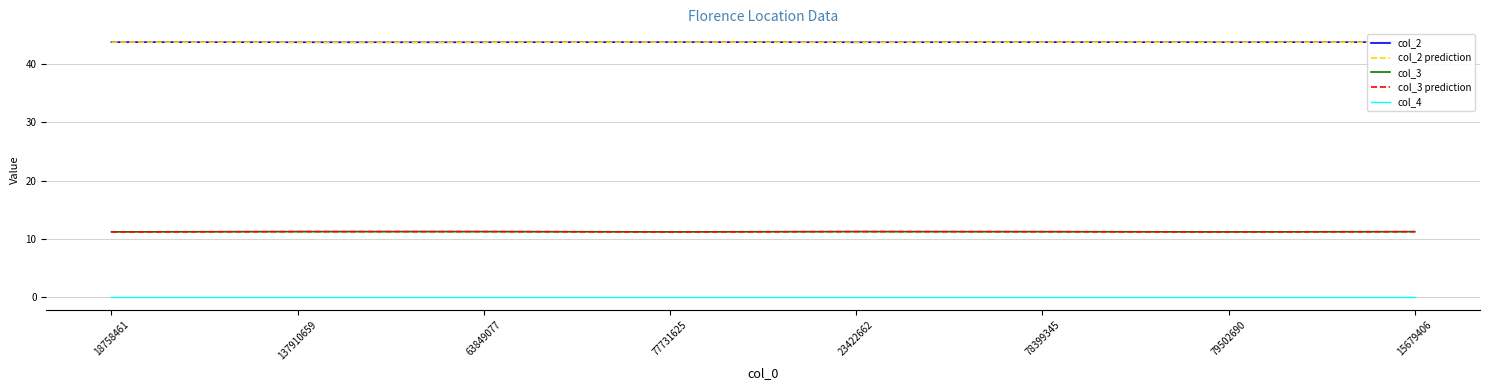

What is the total value across all series at 78399345?

110.1